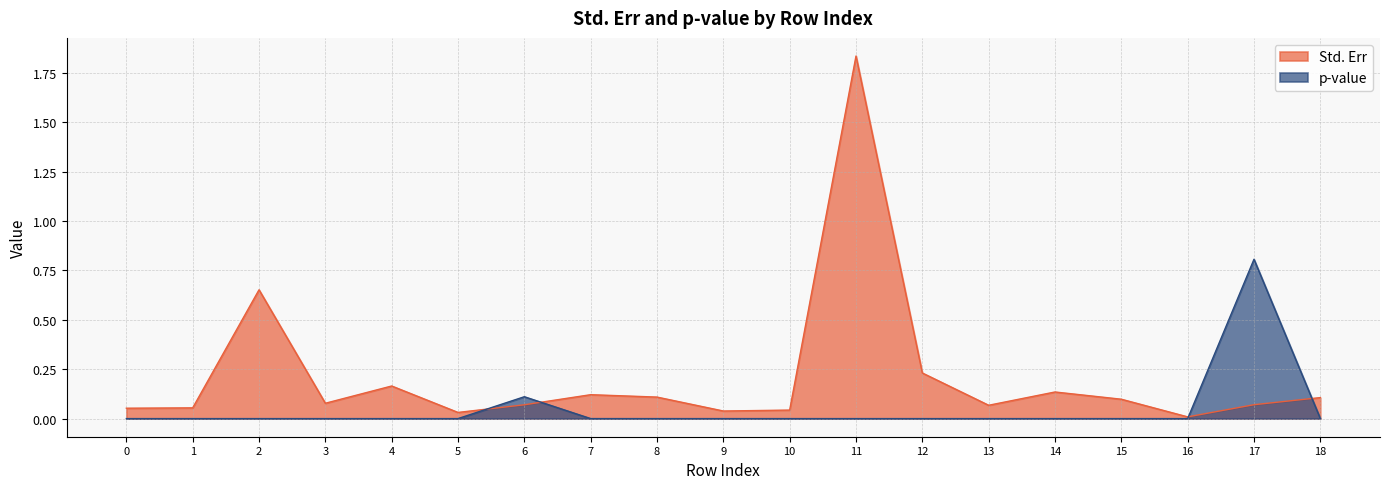

What is the difference between the highest and lowest values at 3?

0.1